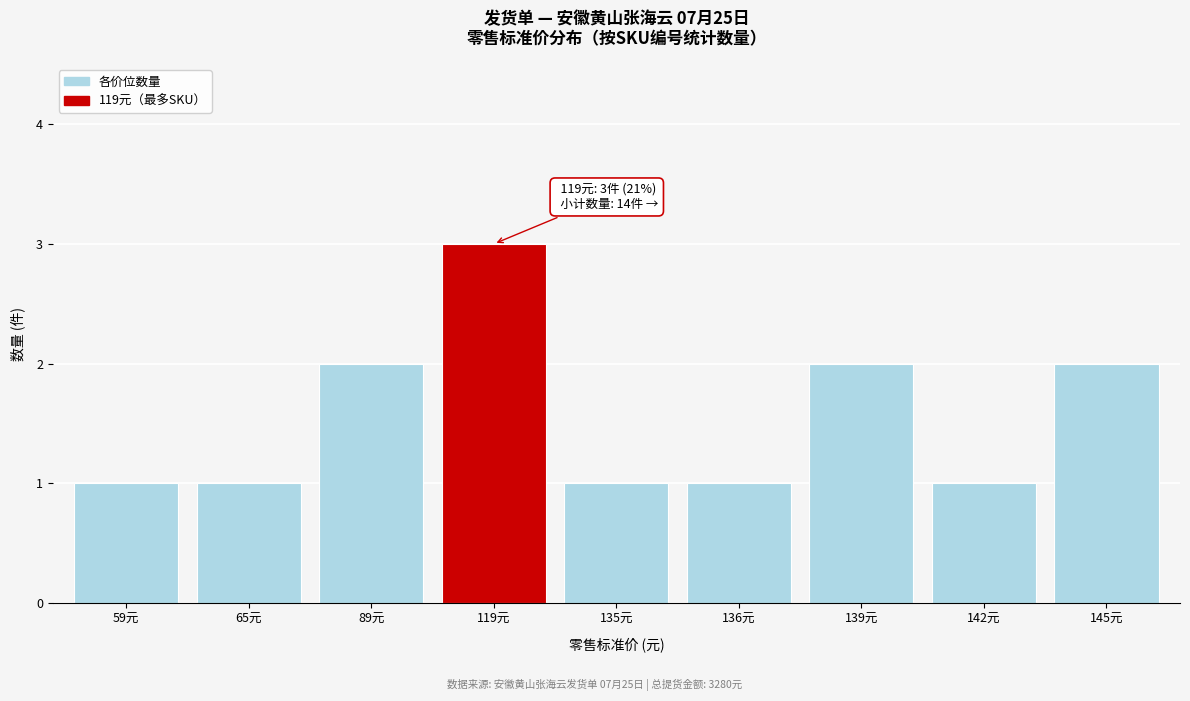

Reading left to right, extract all data points from this chart.

1	1	2	3	1	1	2	1	2